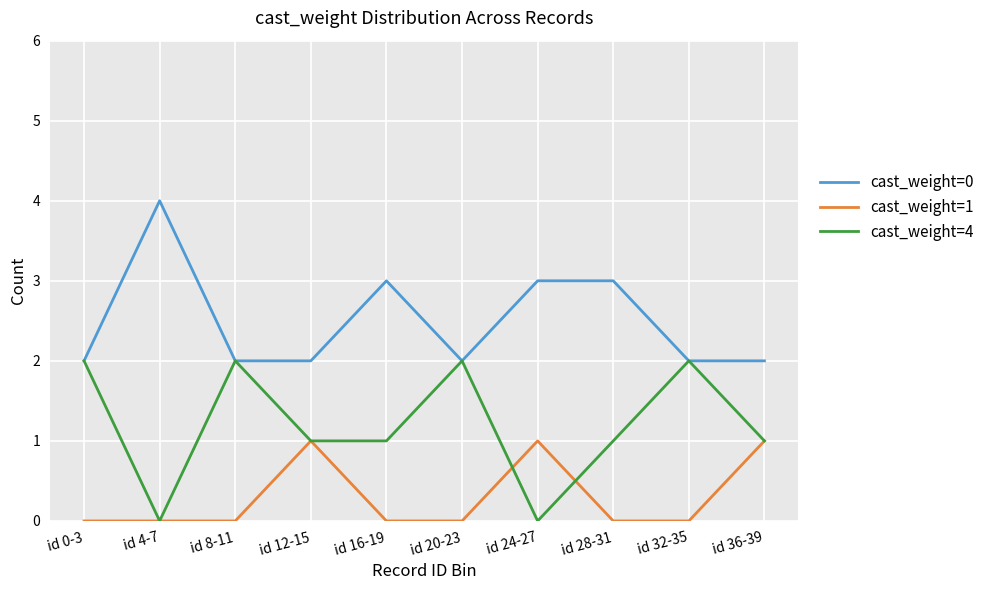

Reading left to right, what are all the values shown in this chart?

cast_weight=0: id 0-3=2	id 4-7=4	id 8-11=2	id 12-15=2	id 16-19=3	id 20-23=2	id 24-27=3	id 28-31=3	id 32-35=2	id 36-39=2
cast_weight=1: id 0-3=0	id 4-7=0	id 8-11=0	id 12-15=1	id 16-19=0	id 20-23=0	id 24-27=1	id 28-31=0	id 32-35=0	id 36-39=1
cast_weight=4: id 0-3=2	id 4-7=0	id 8-11=2	id 12-15=1	id 16-19=1	id 20-23=2	id 24-27=0	id 28-31=1	id 32-35=2	id 36-39=1